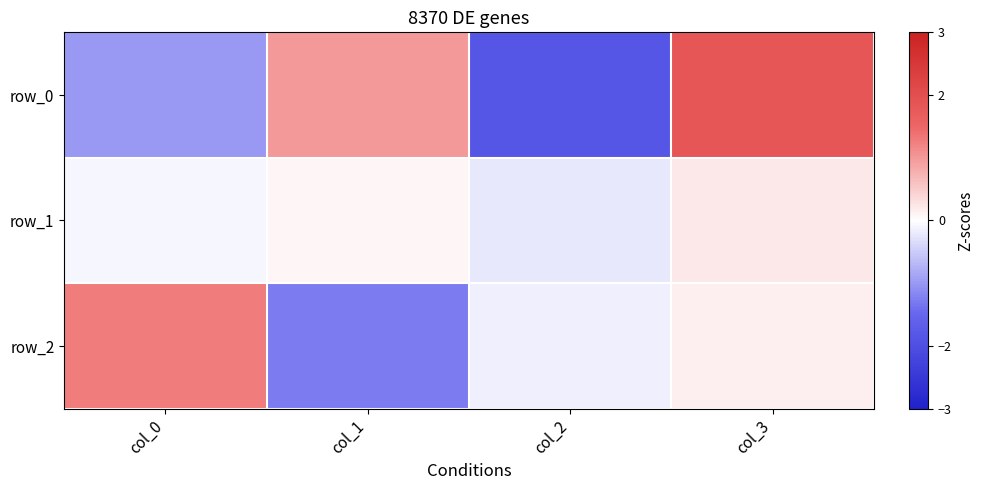

How many values in row_0 are above zero?

2